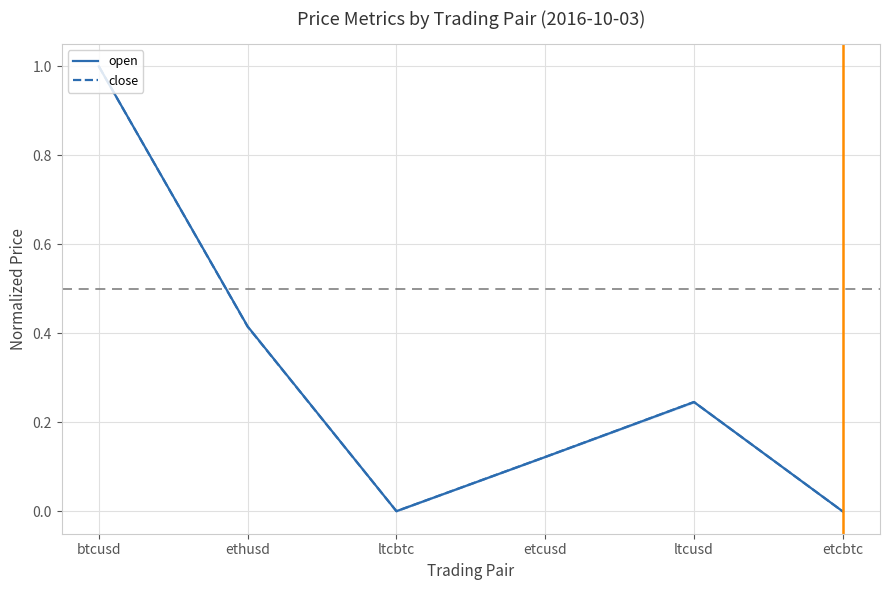

At how many categories does at least one series exceed 0?

5